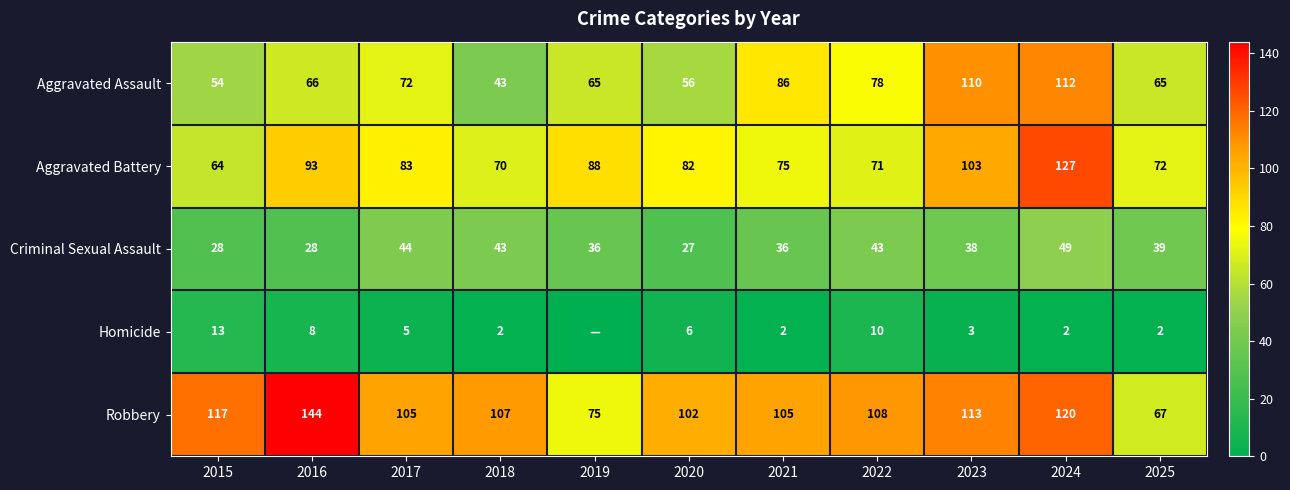

At which category is the sum across all series the highest?

2024